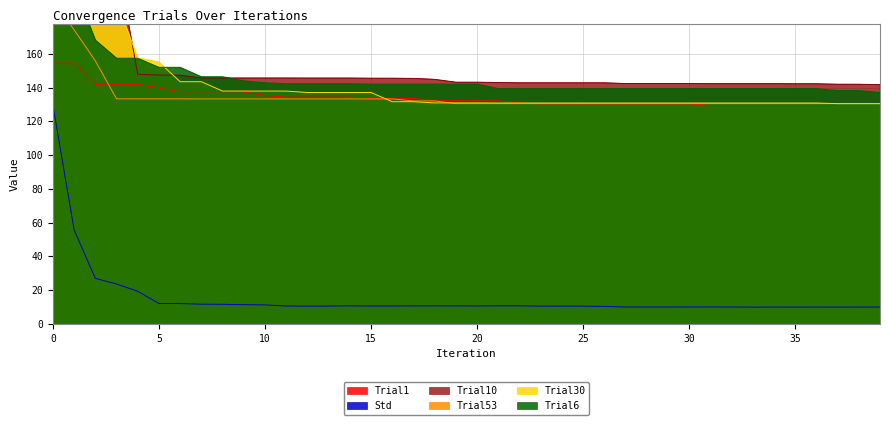

Rank the series by their maximum value, from highest to lowest.

Trial10, Trial30, Trial6, Trial53, Trial1, Std